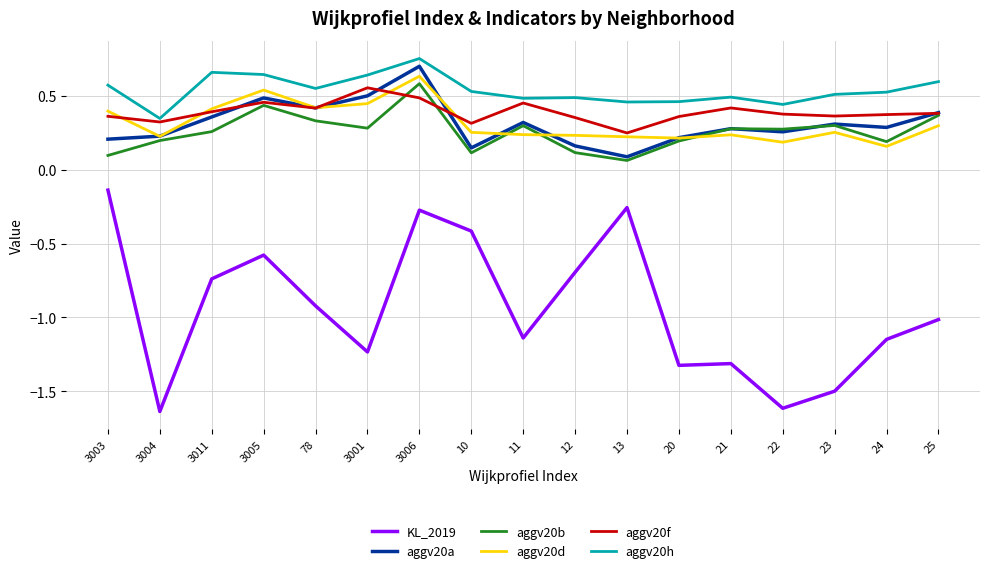

The KL_2019 series shows -0.8 at 24. True or false?

False